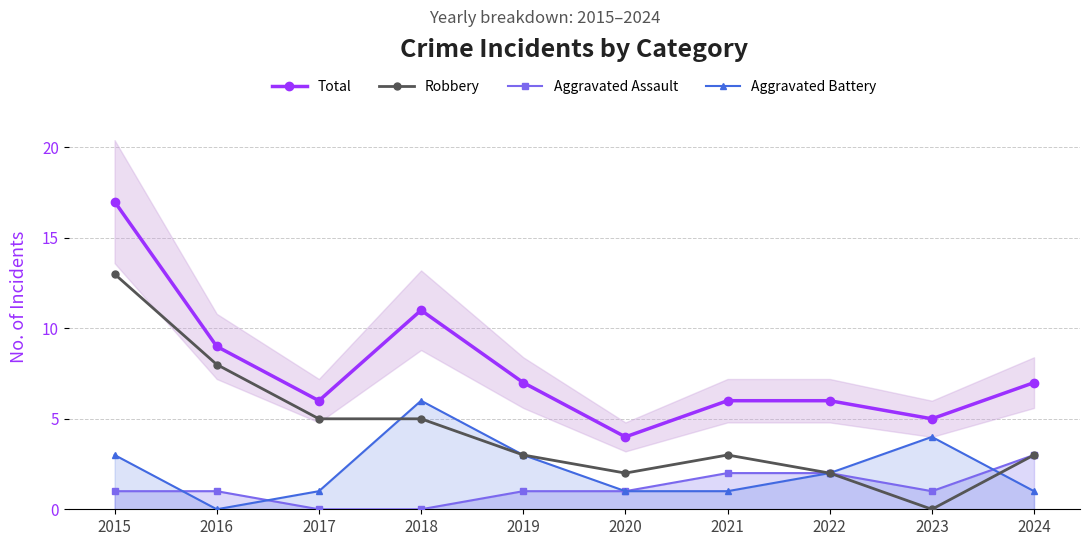

At 2023, list the series in order from smallest to largest.

Robbery, Aggravated Assault, Aggravated Battery, Total